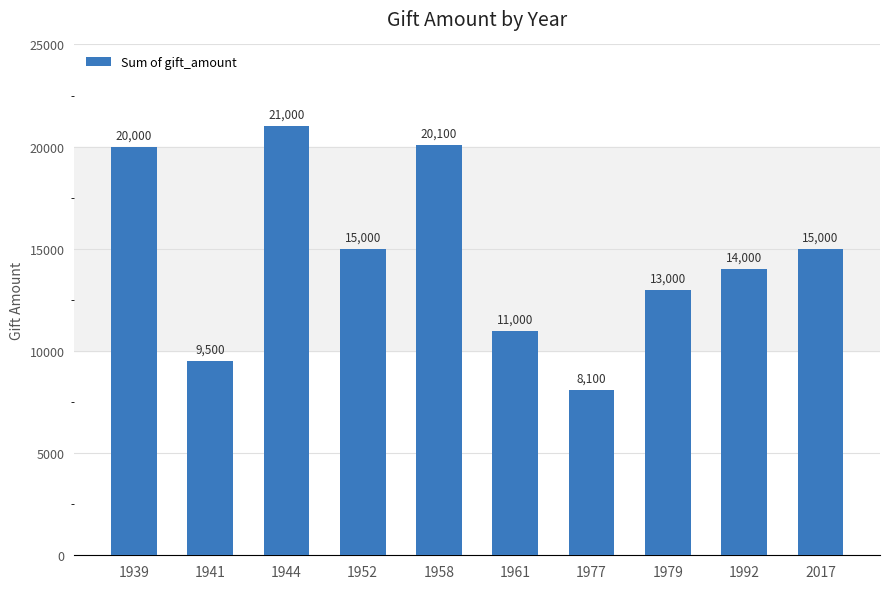

Where does the data first go above 15000?

1939